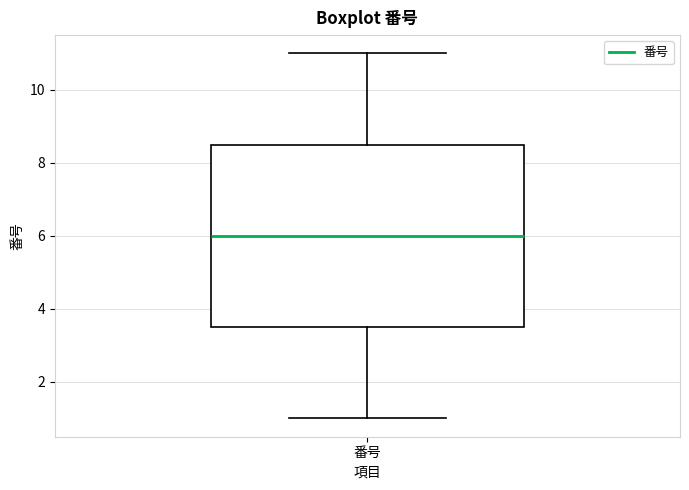

Read this box plot against the y-axis: the position of the median line, the range covered by the box, and the ends of both whiskers. The values are not printed on the chart, so give them approximately, as read against the axis.

median 6.0, box 3.6 to 8.6, whiskers 1.0 to 11.0